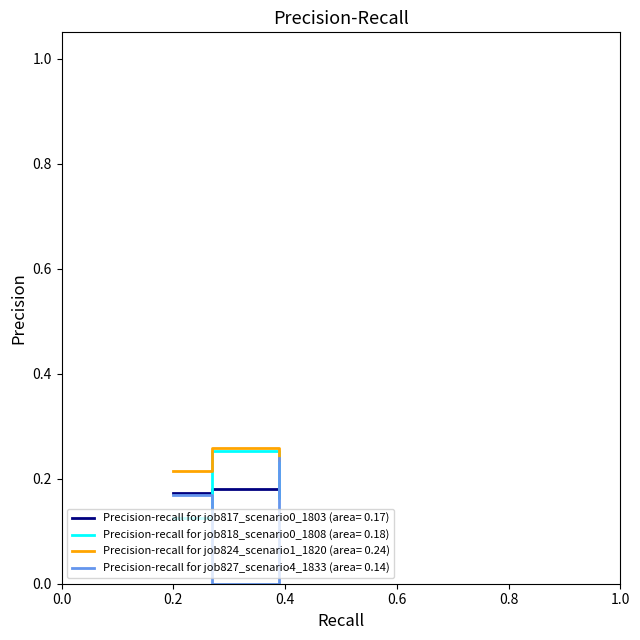

Does the chart display data point markers on the line(s)?

No